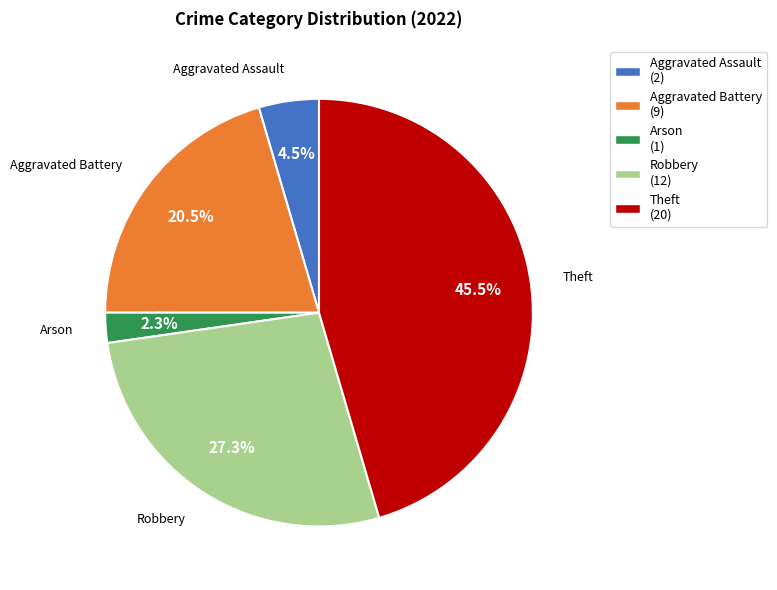

Is there a majority slice in this chart?

No